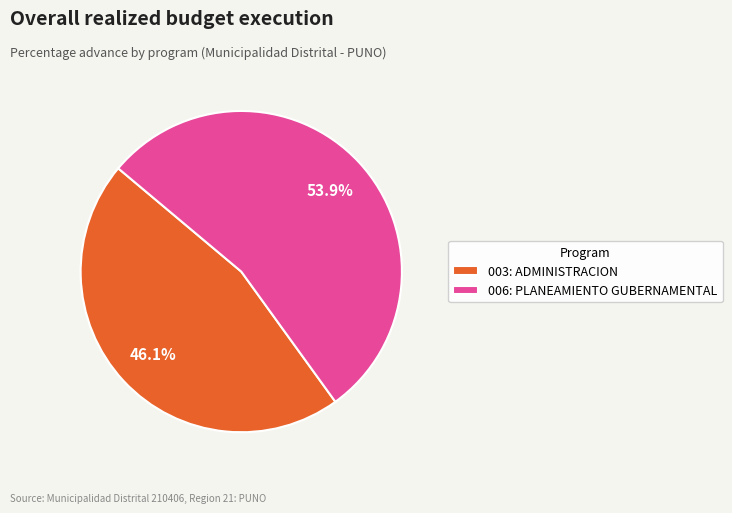

Is it true that 003: ADMINISTRACION is 46% of the pie?

True